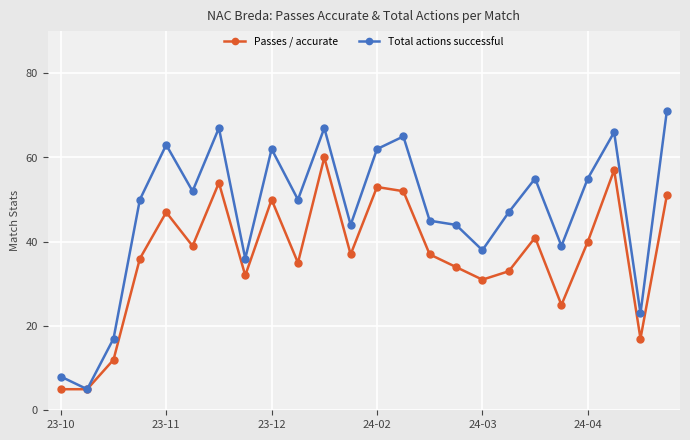

How many interior local peaks does the Passes / accurate series have?

7